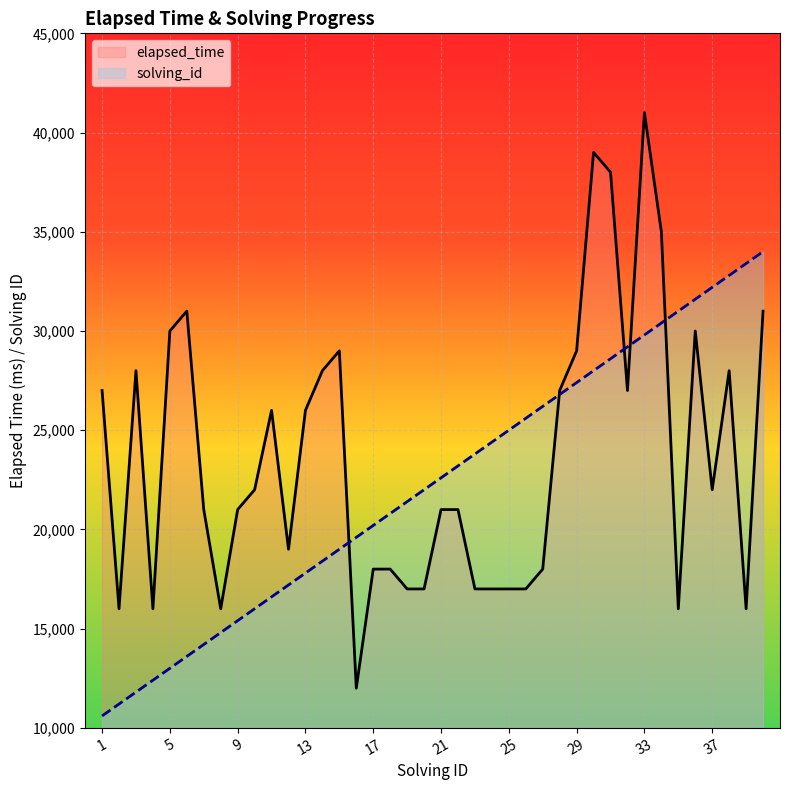

Does the chart display data point markers on the line(s)?

No